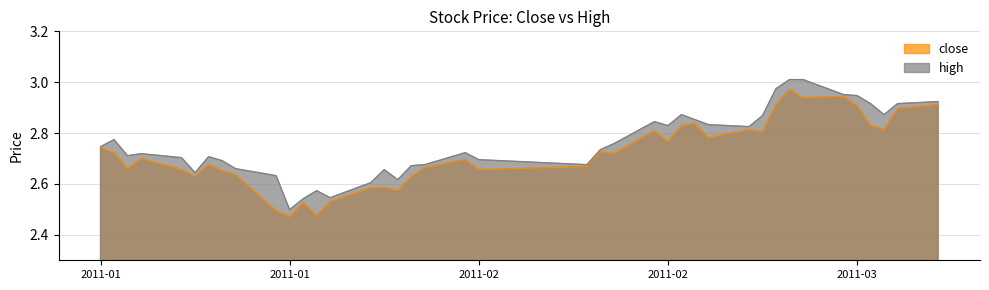

In close, how many points are lower than both neighbors (excluding endpoints)?

12